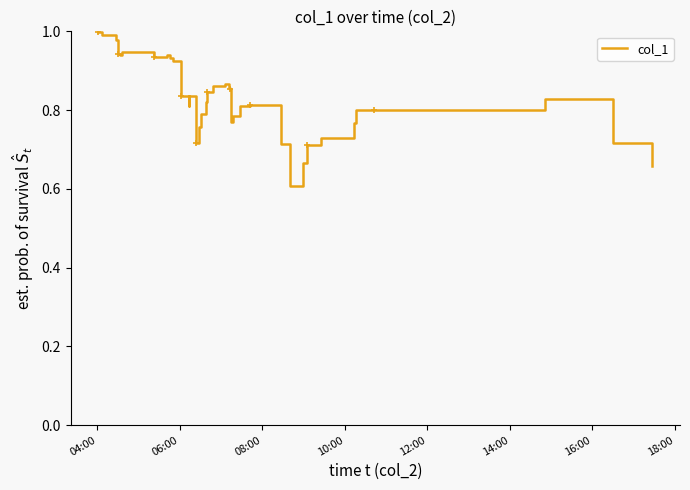

What is the minimum value shown in the chart?

0.6